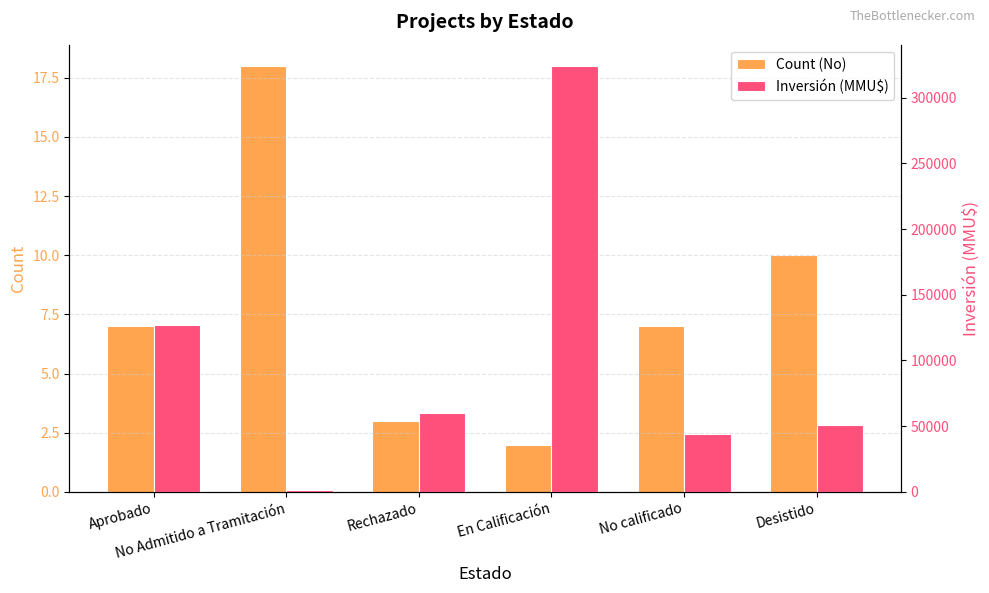

What is the difference between the second highest and minimum values in the Count (No) series?

8